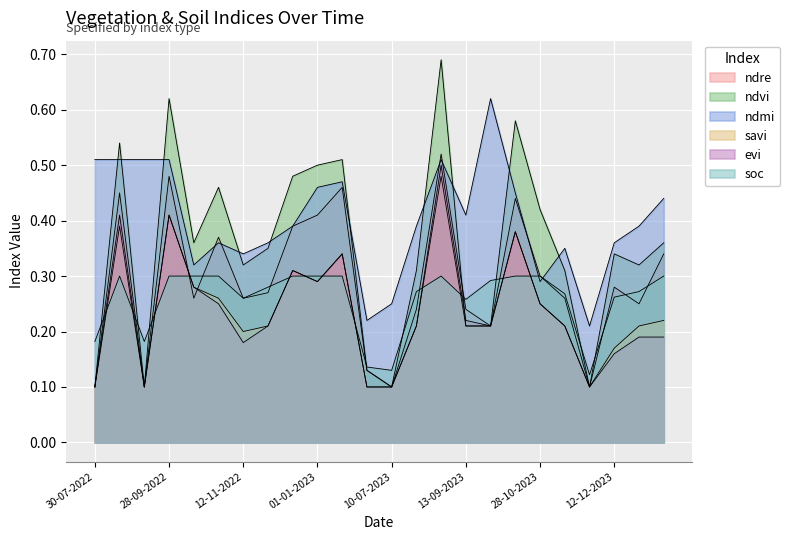

What is the difference between the ndmi values at 29-08-2023 and 12-11-2023?

0.2